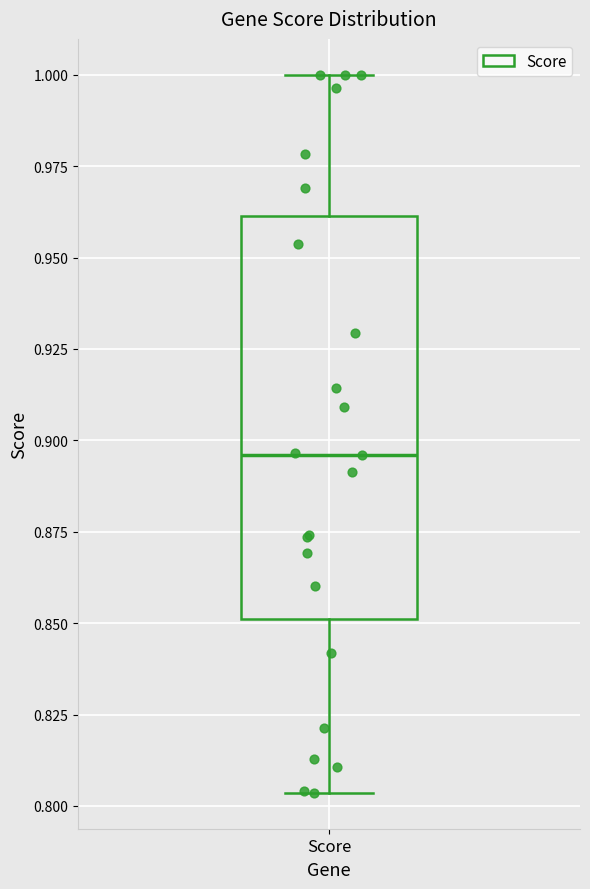

Transcribe this box plot: give where the median line is, the range the box spans, and where the two whiskers end, as read against the y-axis. The values are not printed on the chart, so give them approximately, as read against the axis.

median 0.895, box 0.850 to 0.960, whiskers 0.805 to 1.000